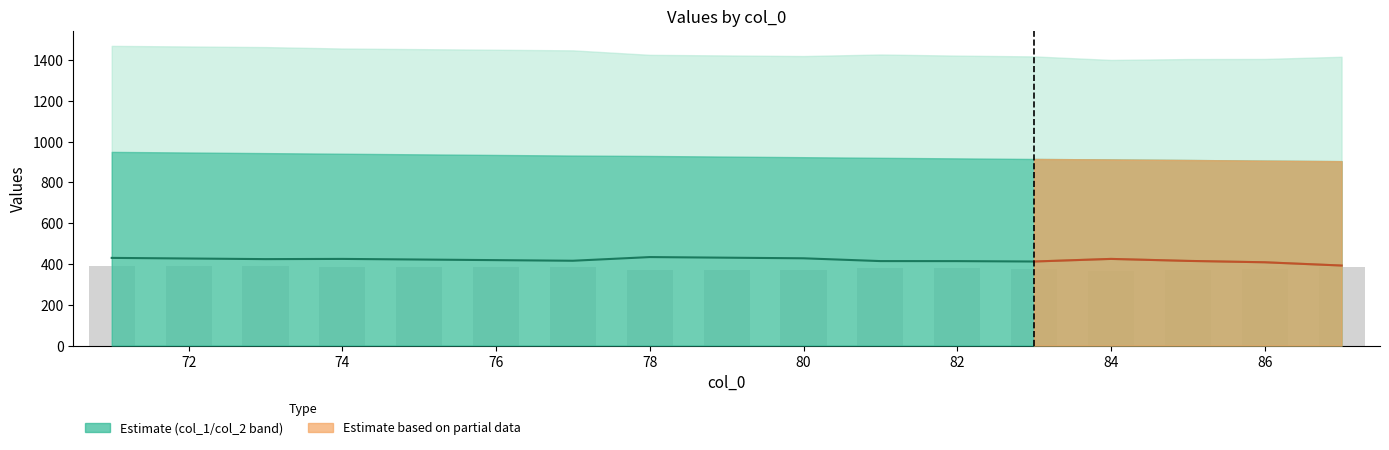

What is the difference between the maximum and minimum values in the col_1 (center) series?

41.5